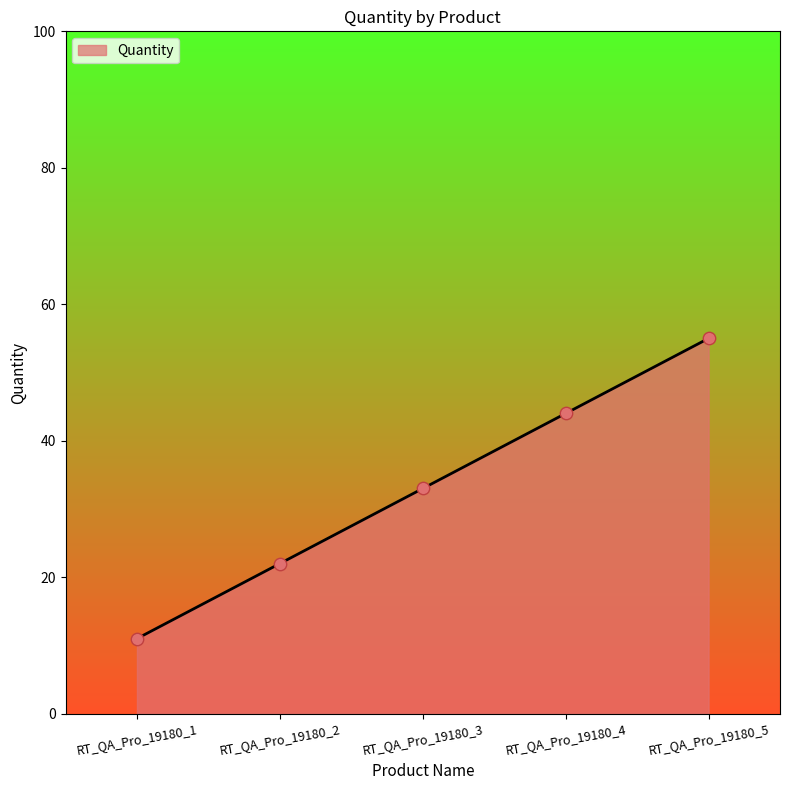

What is the change in value from RT_QA_Pro_19180_1 to RT_QA_Pro_19180_2?

+11